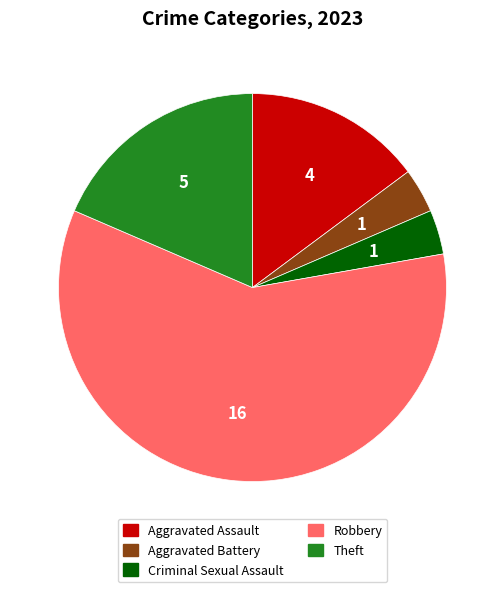

Is it true that Aggravated Assault is 2% of the pie?

False